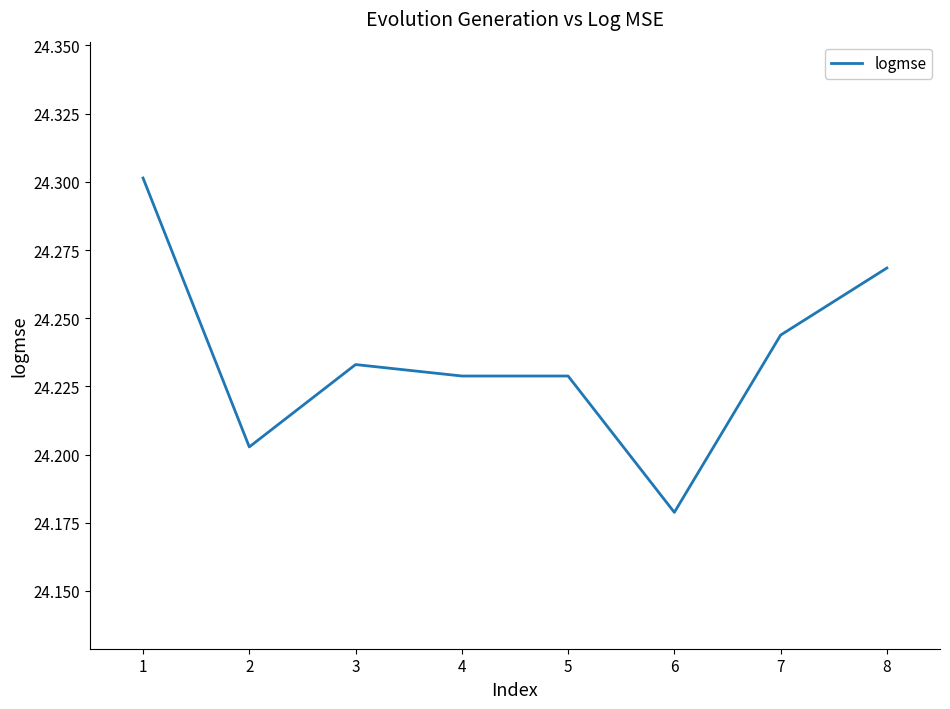

At which category does the chart reach its minimum across all series?

6